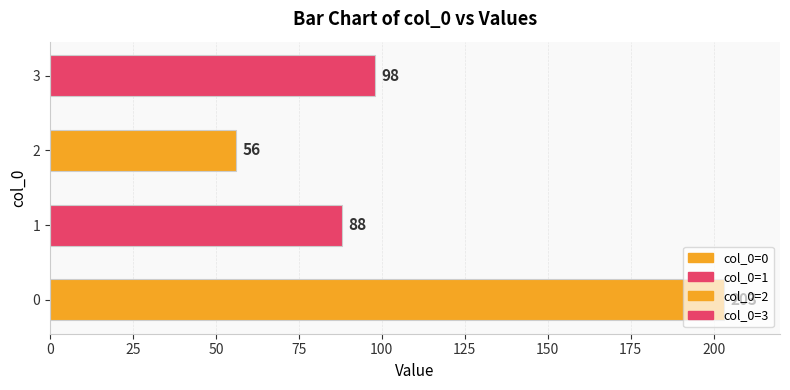

Count the number of values greater than 98.

1